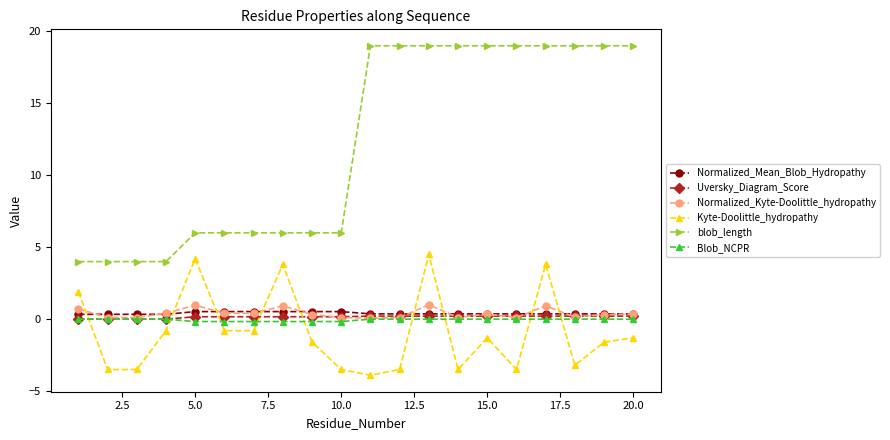

What is the value of the Normalized_Kyte-Doolittle_hydropathy point at the 17th from the left?

0.9